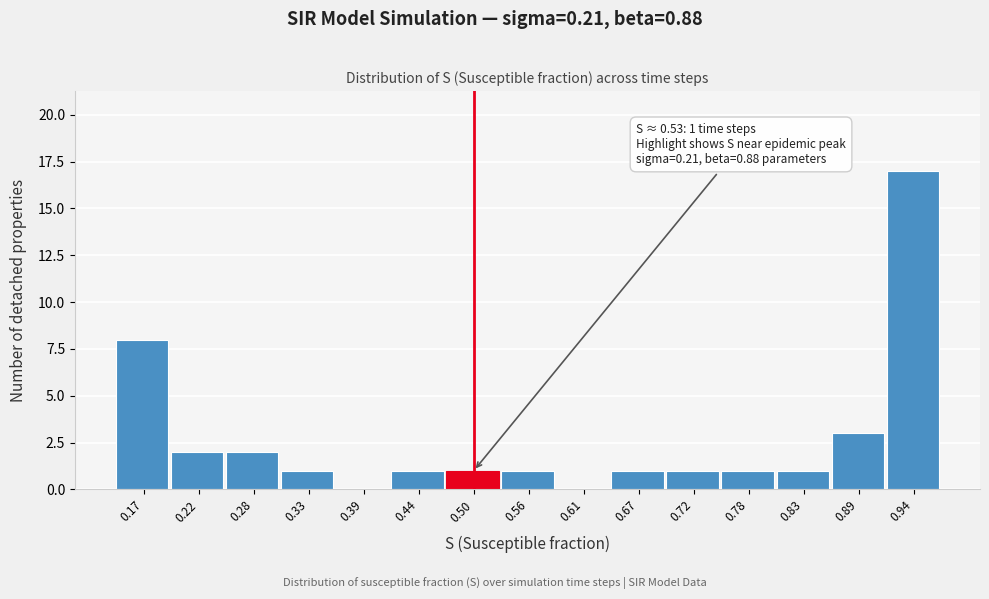

Reading left to right, what are all the values shown in this chart?

0.17=8	0.22=2	0.28=2	0.33=1	0.39=0	0.44=1	0.50=1	0.56=1	0.61=0	0.67=1	0.72=1	0.78=1	0.83=1	0.89=3	0.94=17